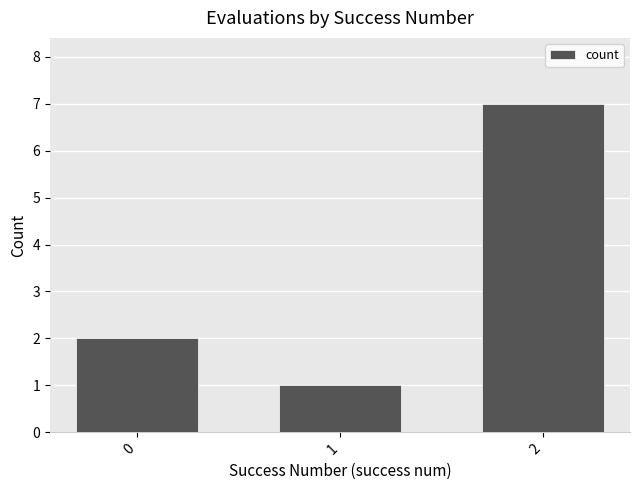

What is the difference between the values at 0 and 1?

1